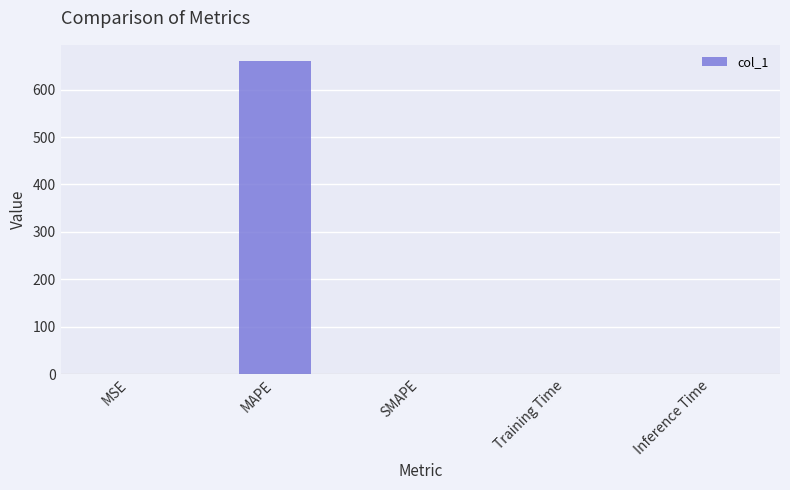

Is it true that the value at MAPE is 661.5?

True